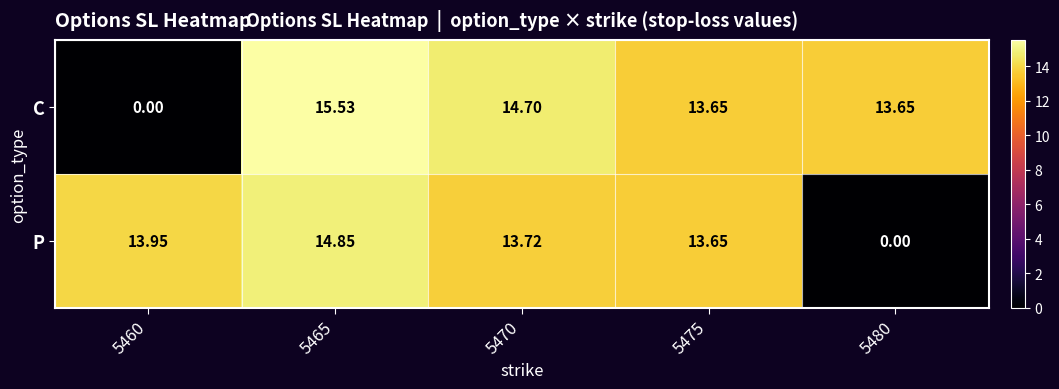

Which series has the largest total across all categories?

C